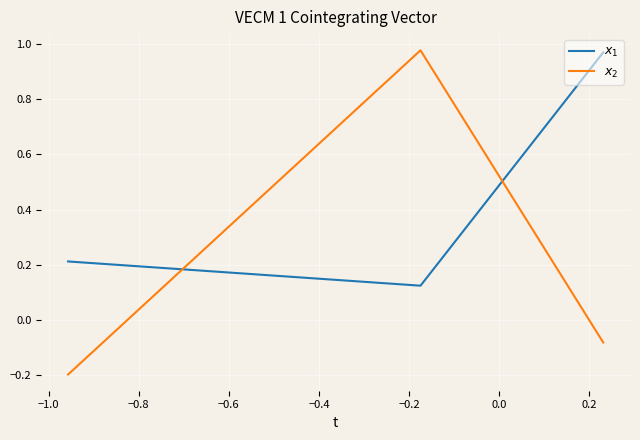

At how many categories does at least one series exceed 0?

3